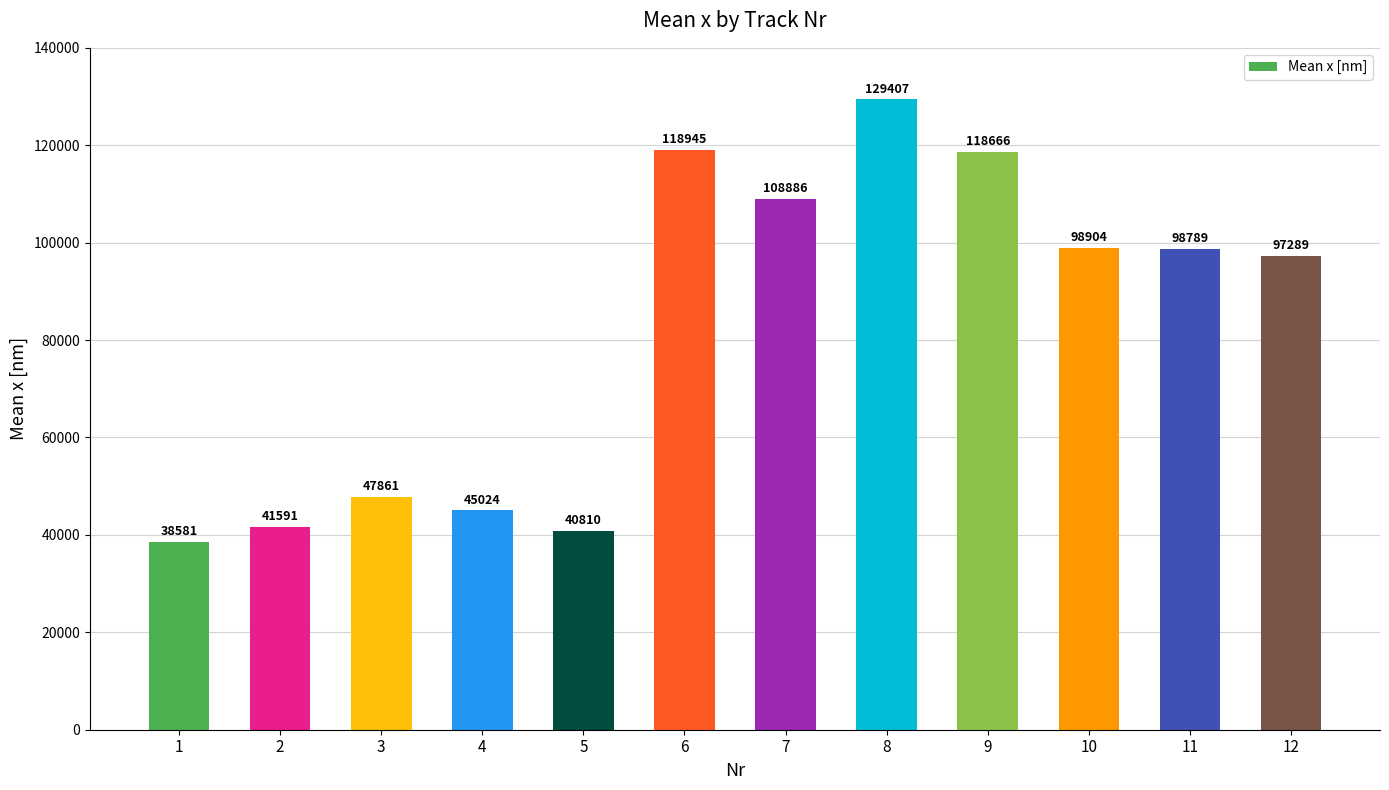

True or false: the data shows 14710.2 at 2.

False